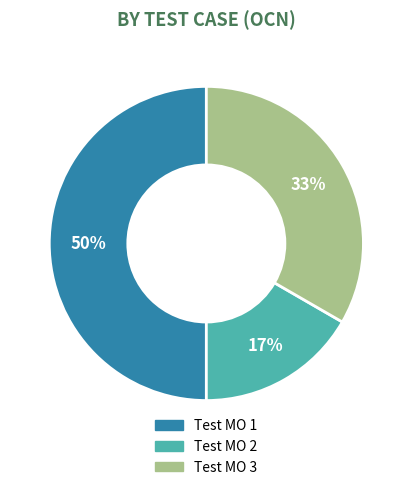

Combined, do Test MO 1 and Test MO 2 account for over 50%?

Yes